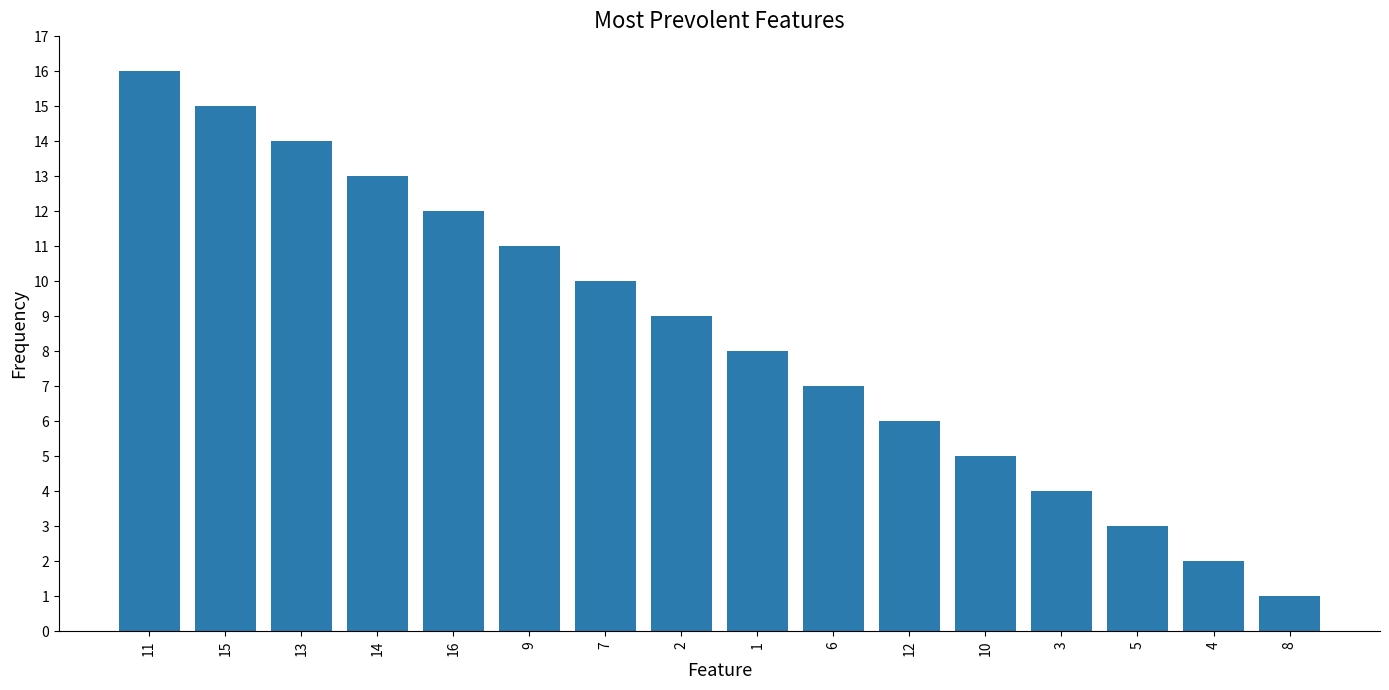

How many bars are there in total?

16